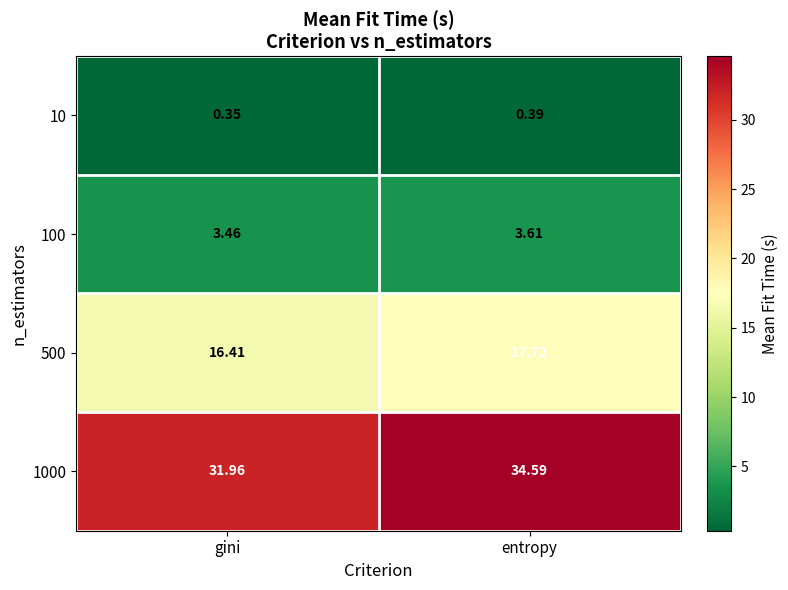

At which label does 1000 first exceed 34?

entropy